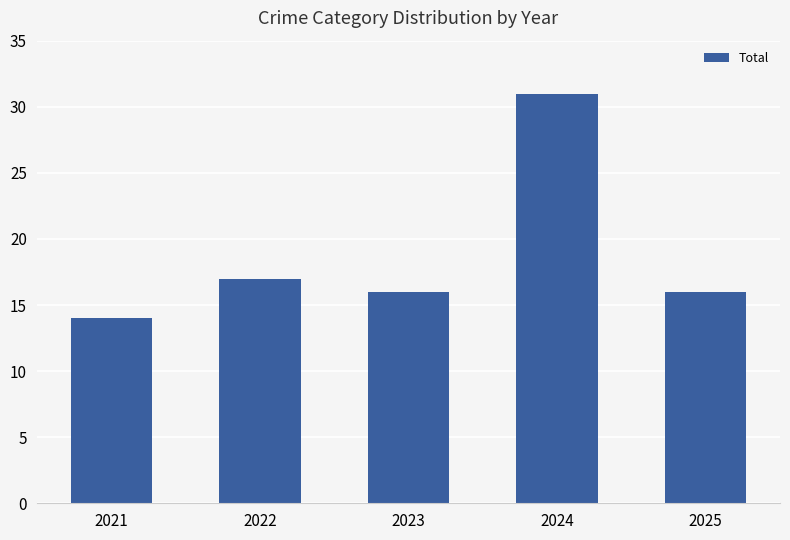

Which label corresponds to the smallest value in the chart?

2021